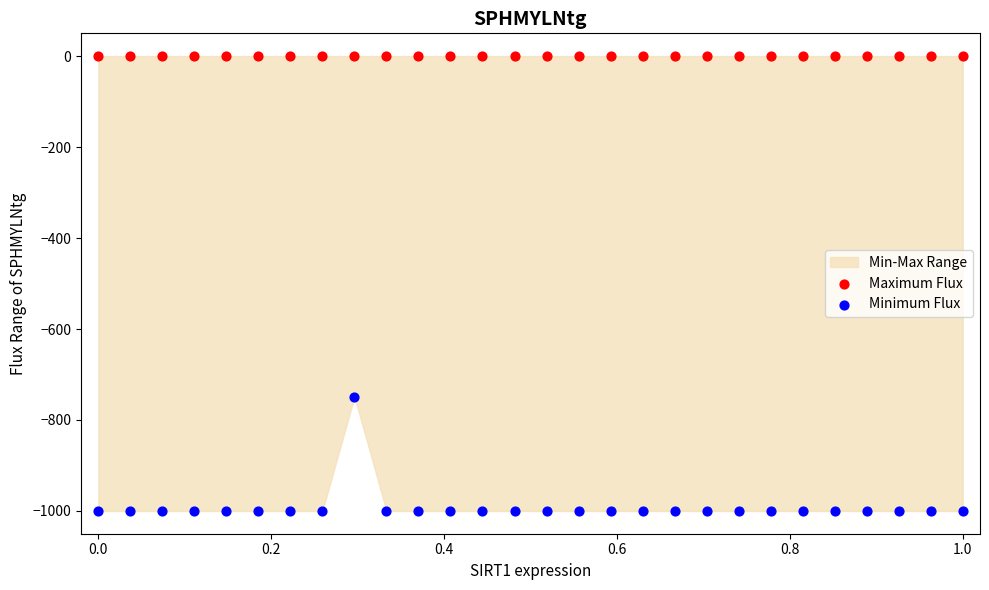

Across all series, what Y value is closest to -500?

-749.0